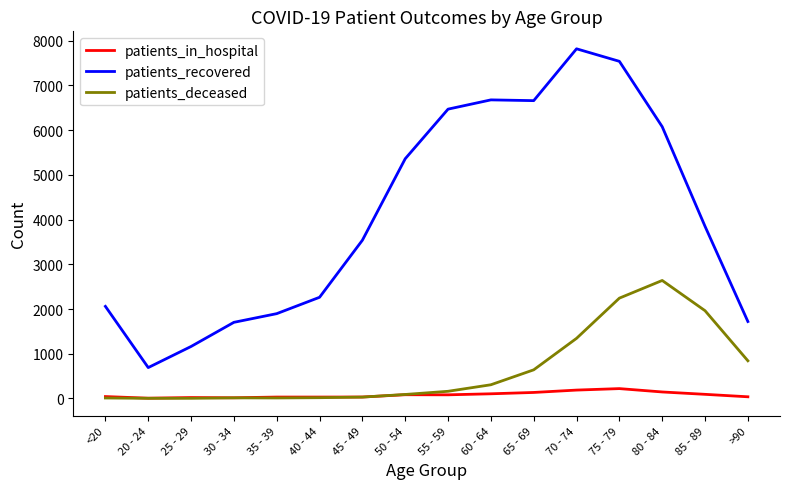

List the series in order of their peak value, lowest first.

patients_in_hospital, patients_deceased, patients_recovered